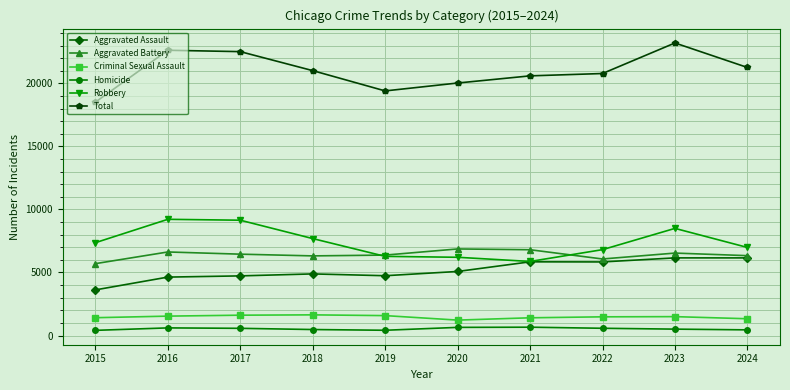

What is the value of the Aggravated Assault point at the 1st from the left?

3620